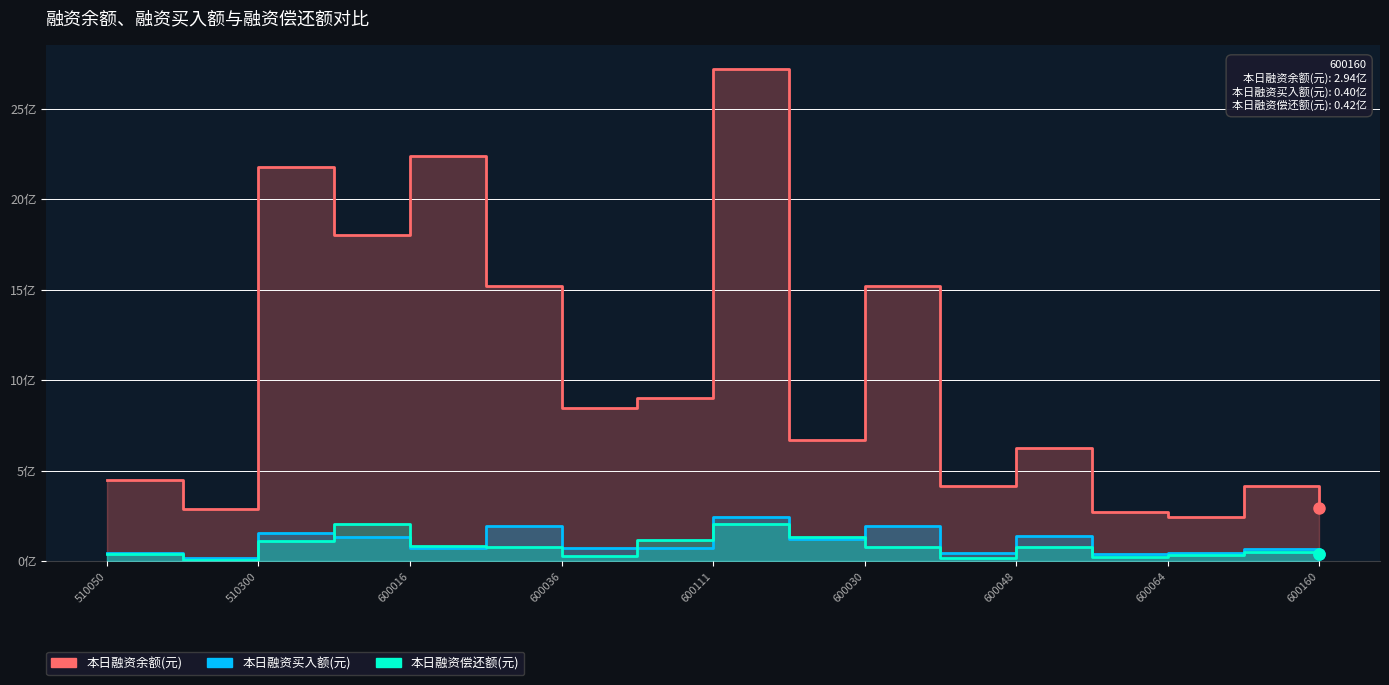

Reading left to right, transcribe all the data shown in this chart.

本日融资余额(元): 4.5	2.9	21.8	18.0	22.4	15.2	8.4	9.0	27.2	6.7	15.2	4.1	6.3	2.7	2.5	4.2	2.9
本日融资买入额(元): 0.5	0.2	1.5	1.3	0.7	1.9	0.8	0.7	2.5	1.3	1.9	0.5	1.4	0.4	0.5	0.7	0.4
本日融资偿还额(元): 0.4	0.1	1.1	2.1	0.8	0.8	0.3	1.2	2.1	1.3	0.8	0.2	0.8	0.3	0.3	0.5	0.4